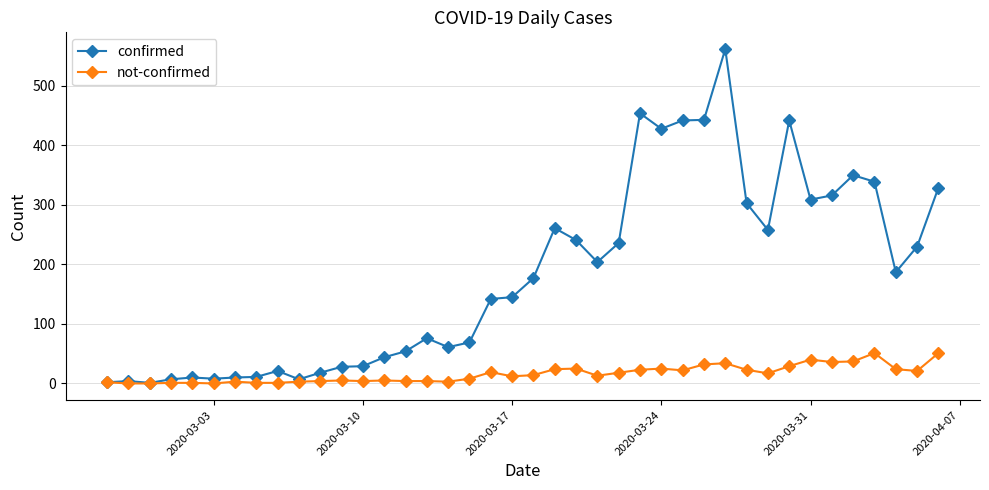

Which series has the largest range (max minus min)?

confirmed